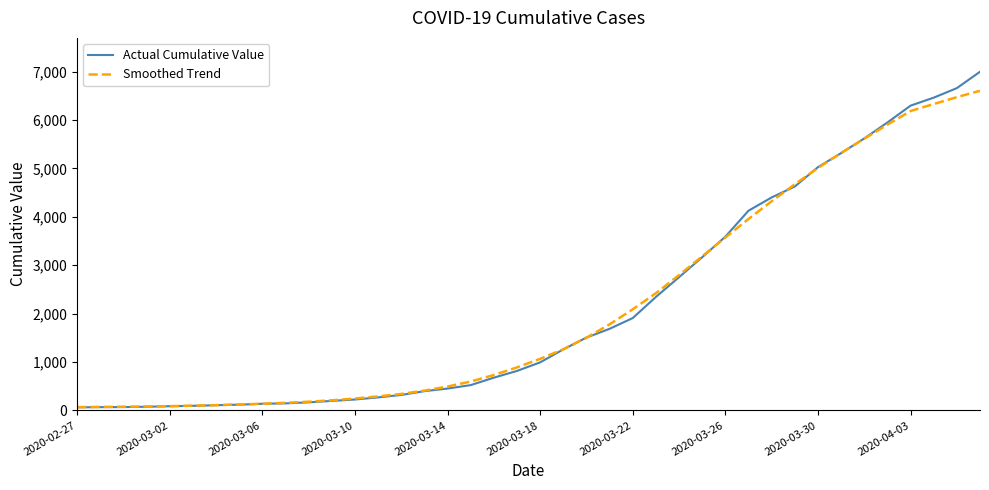

List the series in order of their peak value, highest first.

Actual Cumulative Value, Smoothed Trend